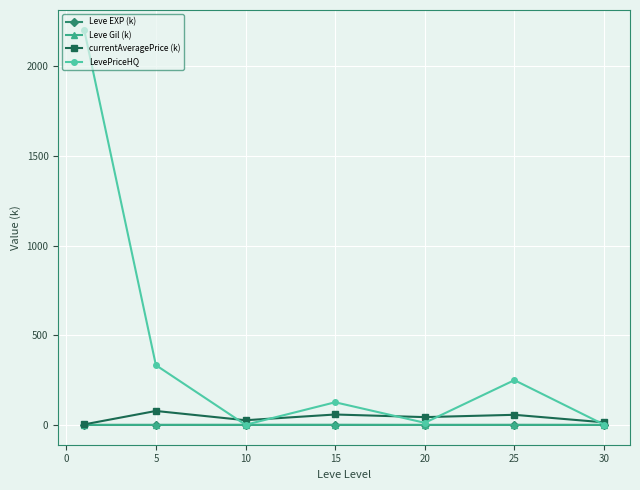

What is the highest value of the LevePriceHQ series?

2204.5